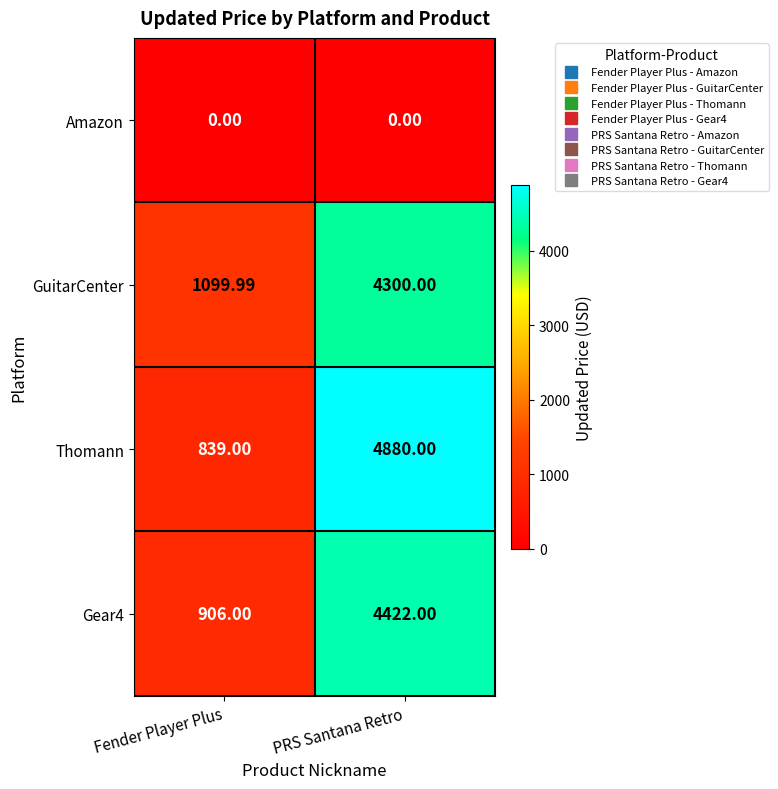

Between Fender Player Plus and PRS Santana Retro, which series saw the biggest shift?

Thomann